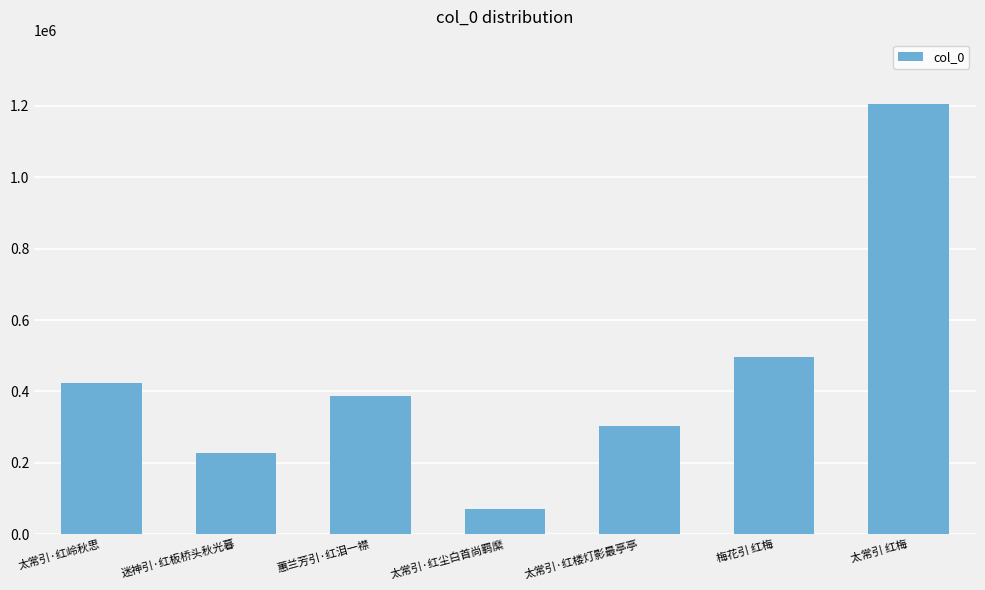

List the labels in order of value, largest first.

太常引 红梅, 梅花引 红梅, 太常引·红岭秋思, 蕙兰芳引·红泪一襟, 太常引·红楼灯影最亭亭, 迷神引·红板桥头秋光暮, 太常引·红尘白首尚羁縻